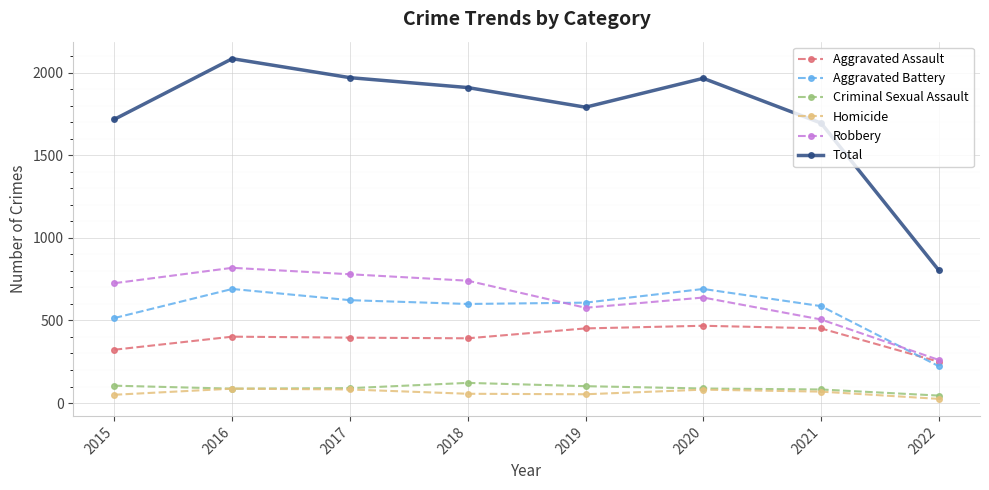

At which category is the sum across all series the highest?

2016